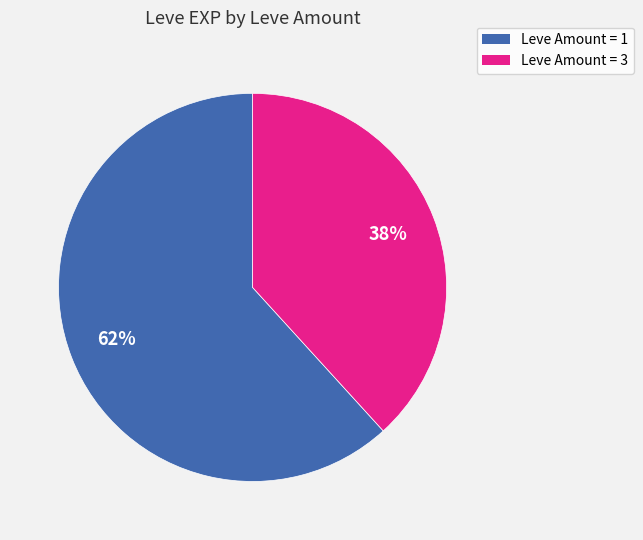

Count the number of slices in the pie.

2